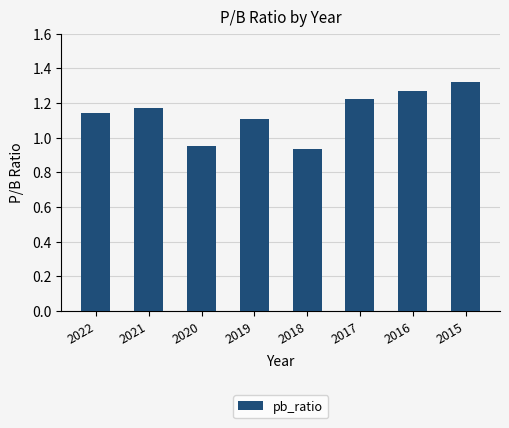

Rank the categories by value from lowest to highest.

2018, 2020, 2019, 2022, 2021, 2017, 2016, 2015